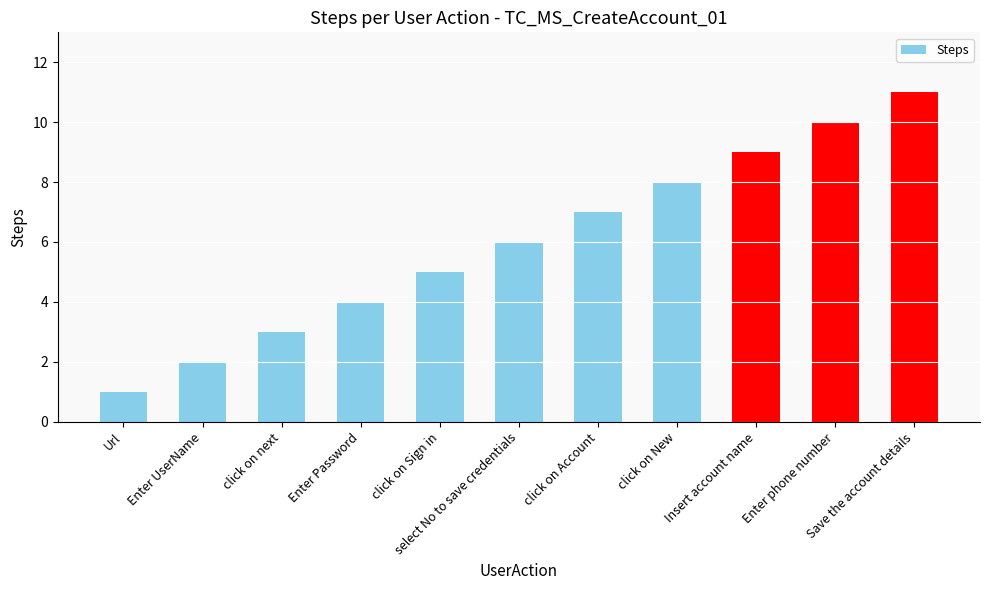

Which has a higher value, select No to save credentials or click on Account?

click on Account